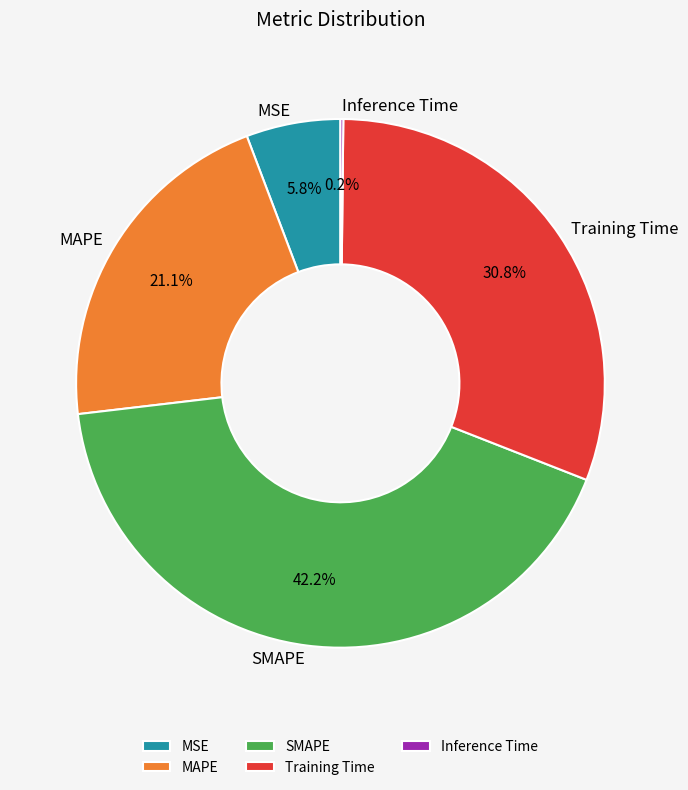

Which slice is the largest?

SMAPE